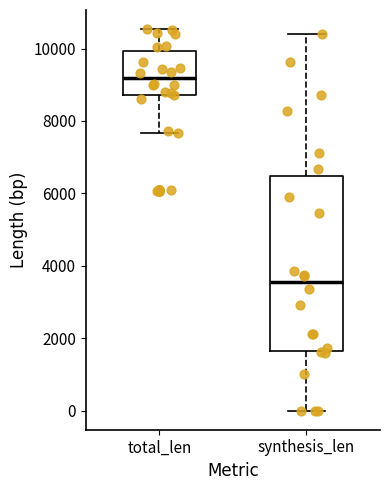

Where does the median line of the box for total_len sit on the y-axis? The values are not printed on the chart, so give them approximately, as read against the axis.

9200